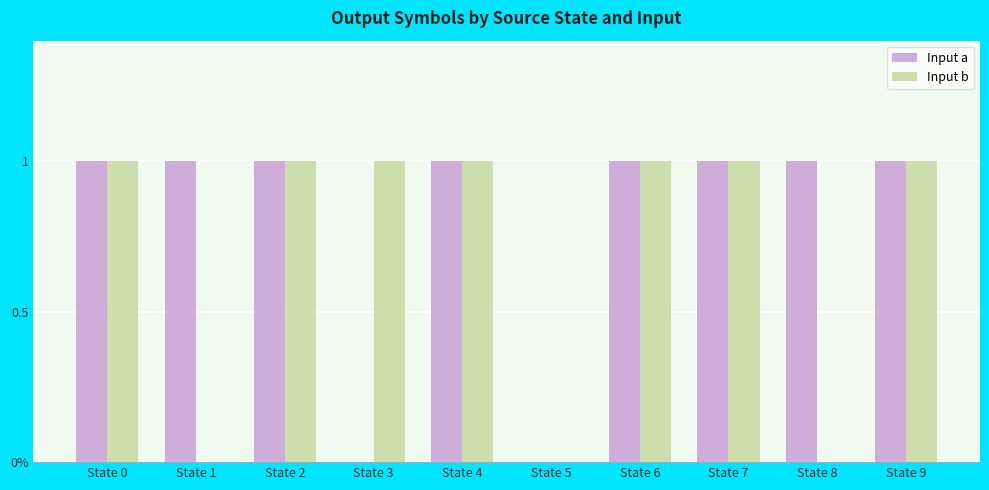

Is the value of Input a at State 9 greater than the value of Input b at State 1?

Yes